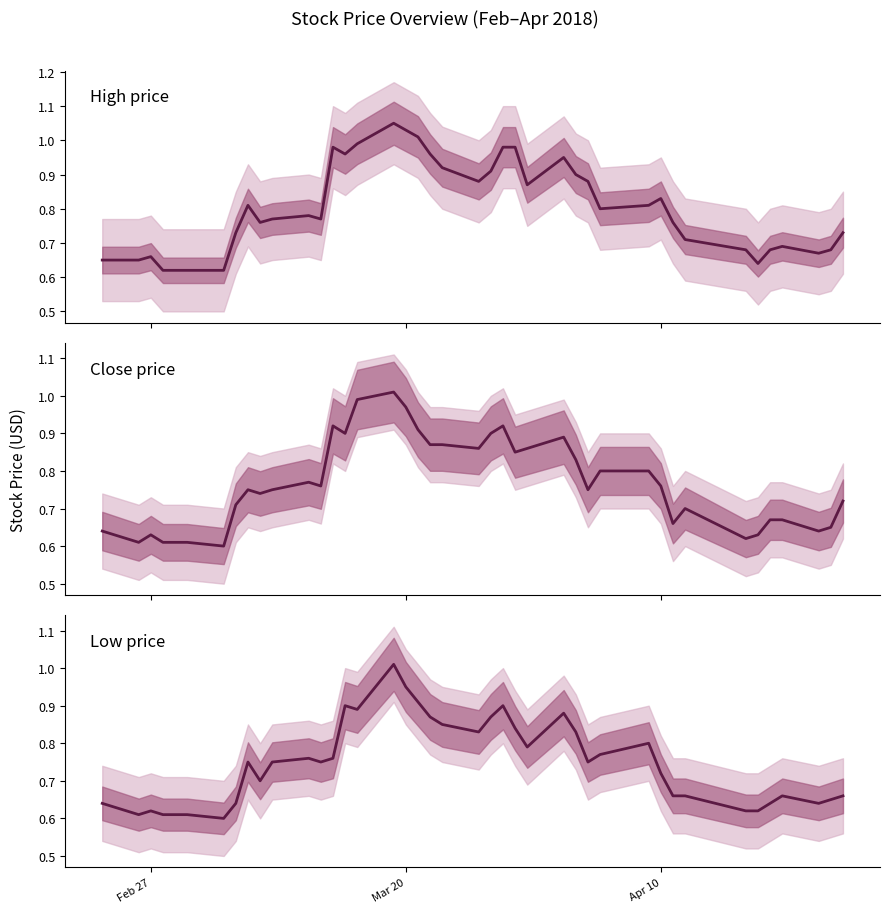

List the series in order of their overall mean, lowest first.

Low price, Close price, High price